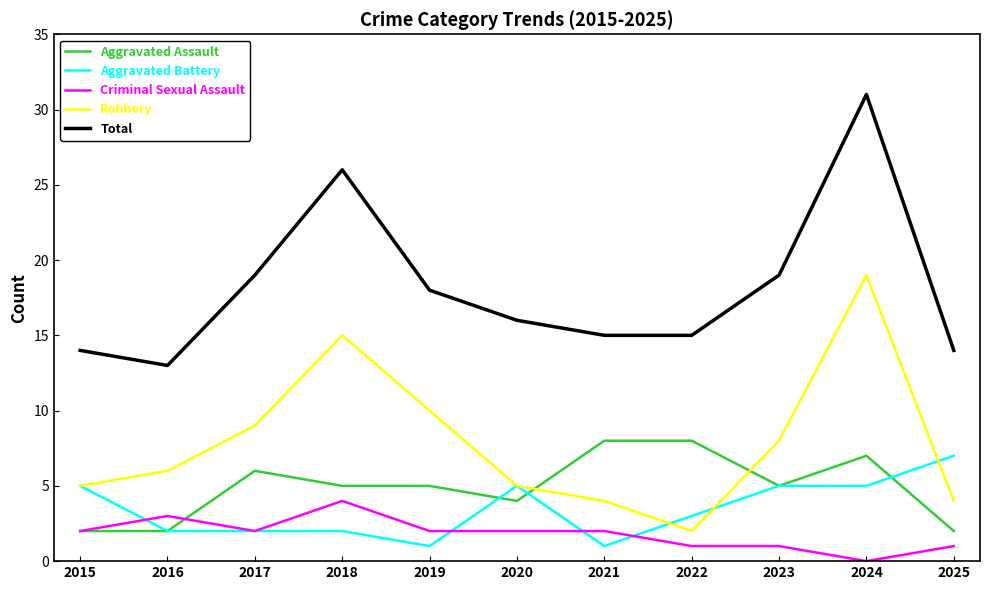

What is the approximate value of Criminal Sexual Assault at 2019?

2